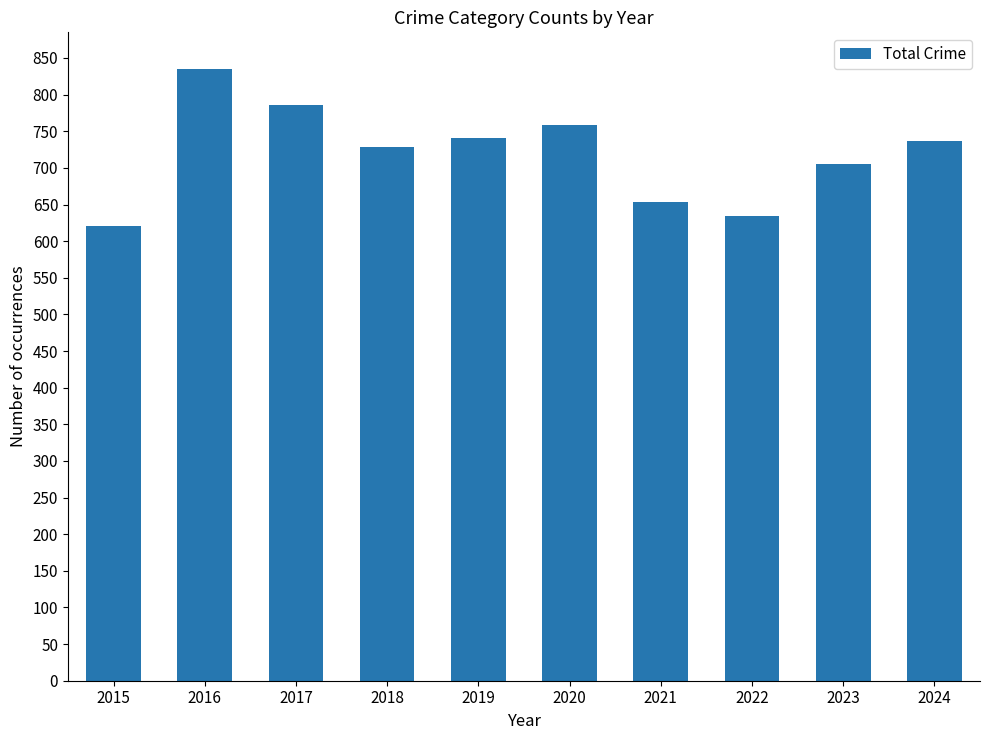

What is the change in value from 2016 to 2019?

-94